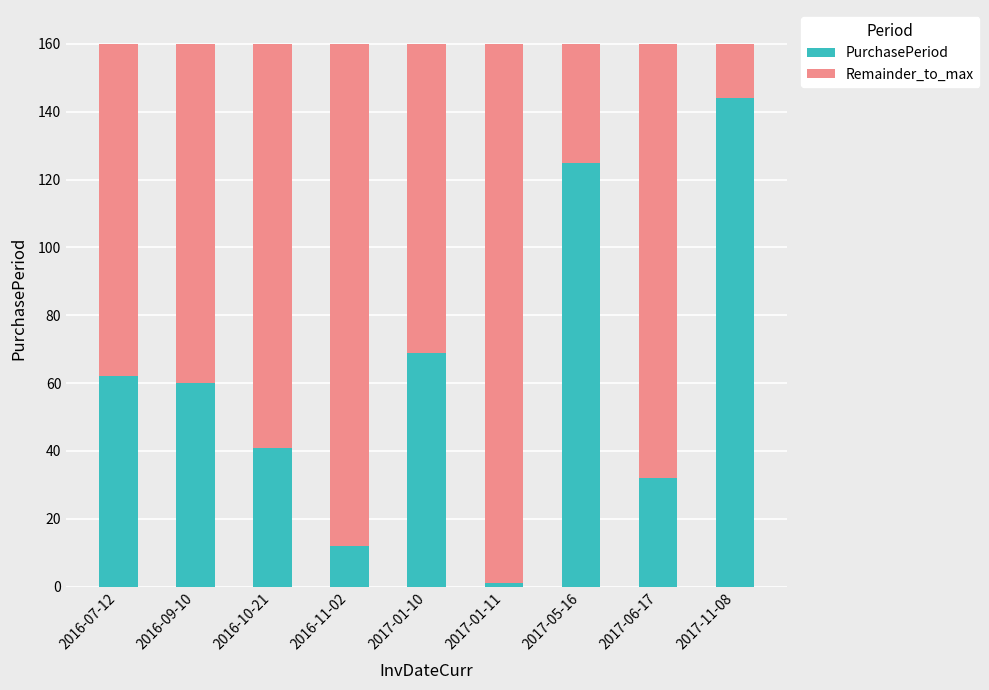

Which category has the lowest value in the PurchasePeriod series?

2017-01-11